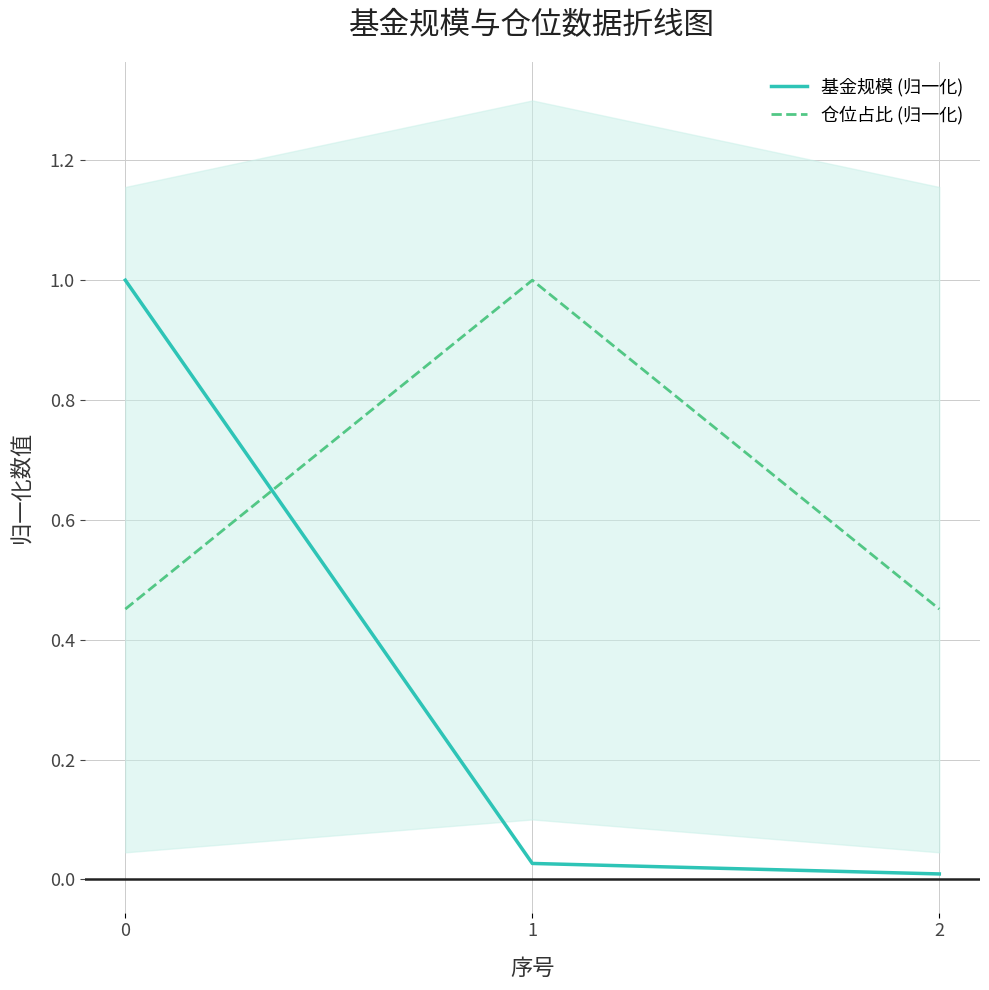

List the series in order of their overall mean, lowest first.

基金规模 (归一化), 仓位占比 (归一化)